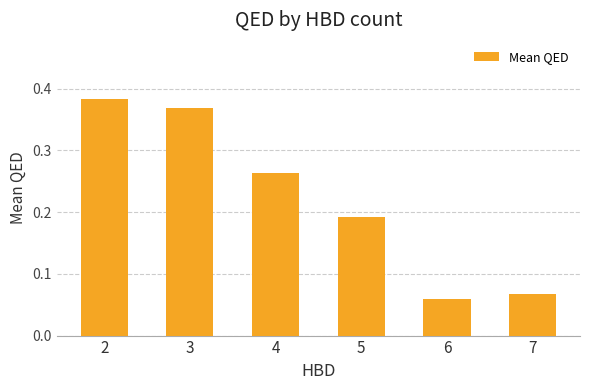

The chart shows a value of 0.1 at 4. True or false?

False